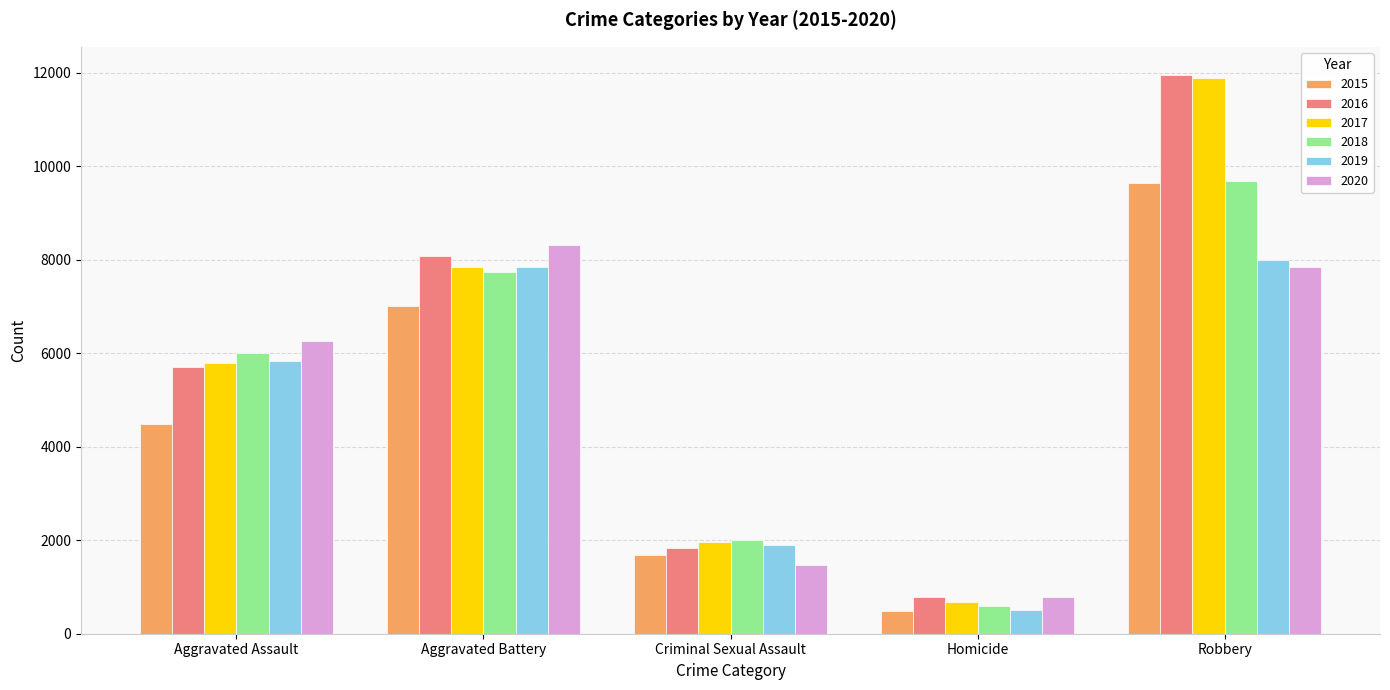

What is the value of the 2020 bar at the 2nd from the left?

8320